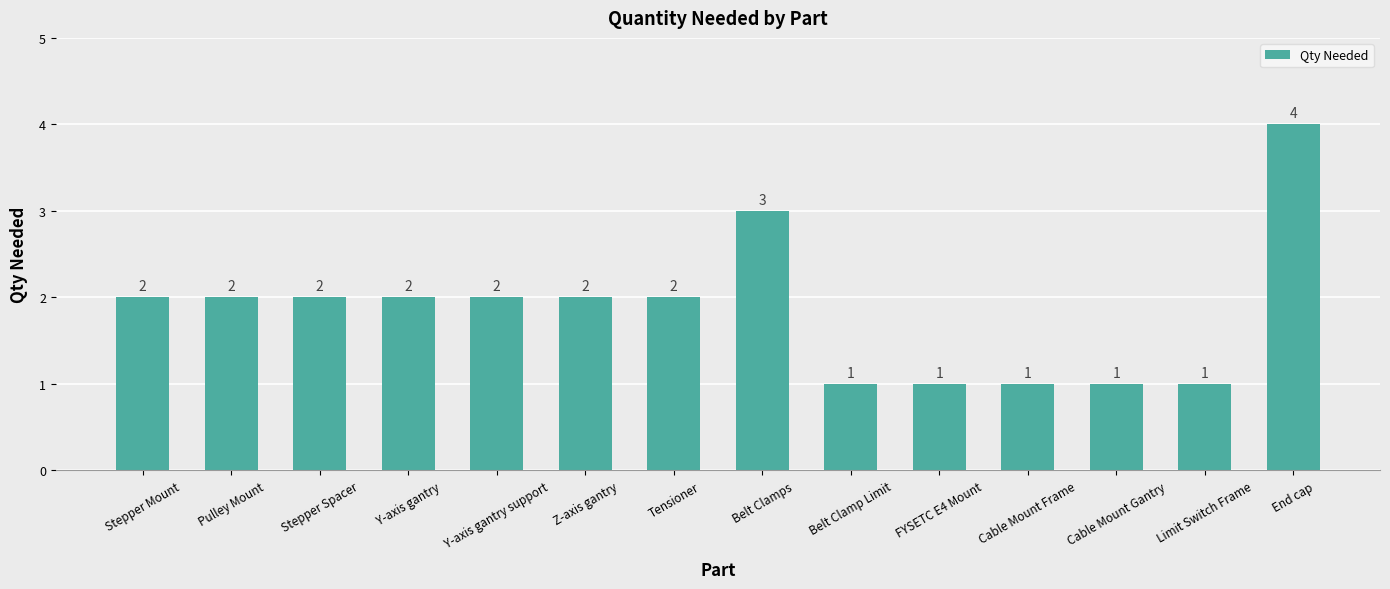

Reading left to right, extract all data points from this chart.

Stepper Mount=2	Pulley Mount=2	Stepper Spacer=2	Y-axis gantry=2	Y-axis gantry support=2	Z-axis gantry=2	Tensioner=2	Belt Clamps=3	Belt Clamp Limit=1	FYSETC E4 Mount=1	Cable Mount Frame=1	Cable Mount Gantry=1	Limit Switch Frame=1	End cap=4